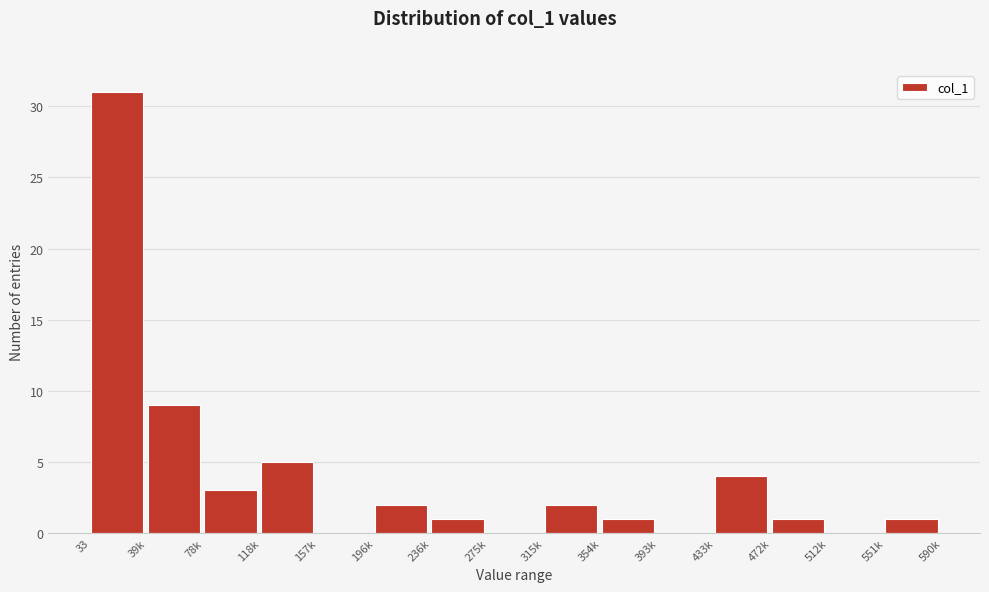

Reading left to right, what are all the values shown in this chart?

33=31	39k=9	78k=3	118k=5	157k=0	196k=2	236k=1	275k=0	315k=2	354k=1	393k=0	433k=4	472k=1	512k=0	551k=1